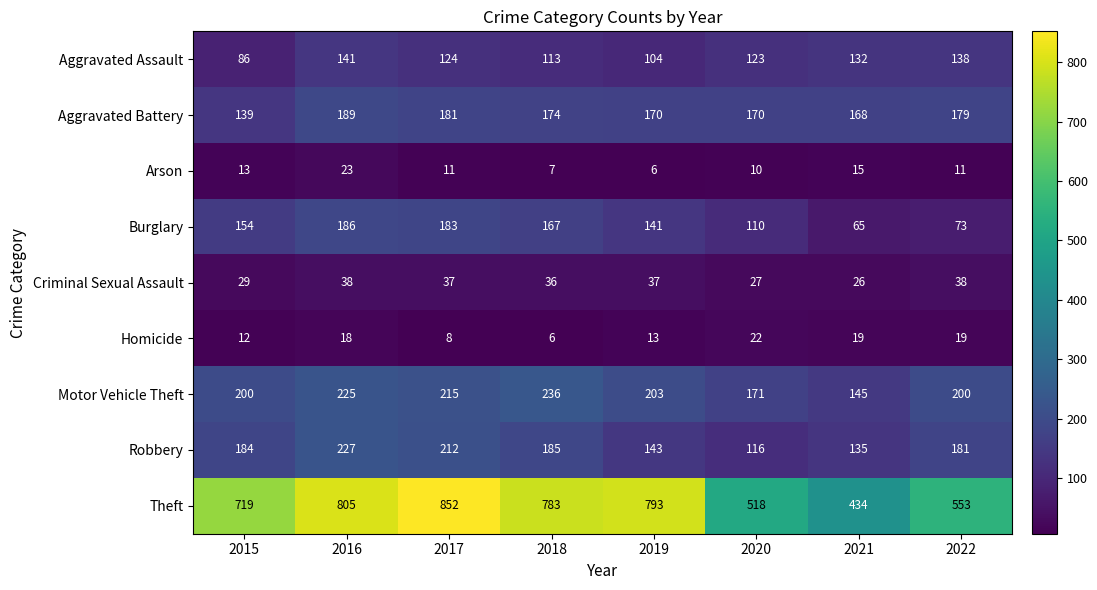

At 2019, list the series in order from smallest to largest.

Arson, Homicide, Criminal Sexual Assault, Aggravated Assault, Burglary, Robbery, Aggravated Battery, Motor Vehicle Theft, Theft